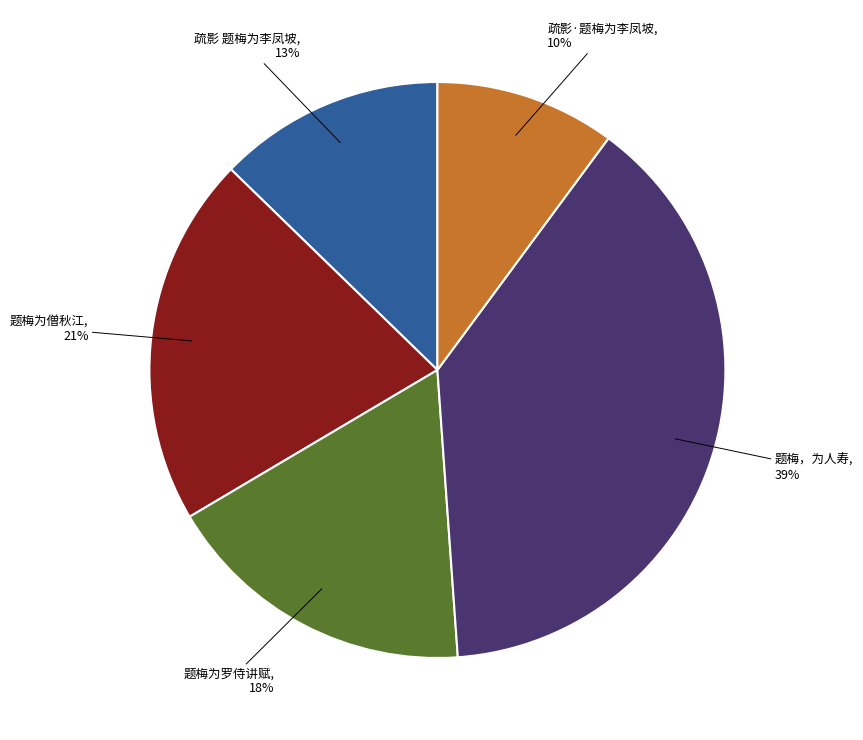

Which has a higher value, 题梅为罗侍讲赋 or 题梅为僧秋江?

题梅为僧秋江